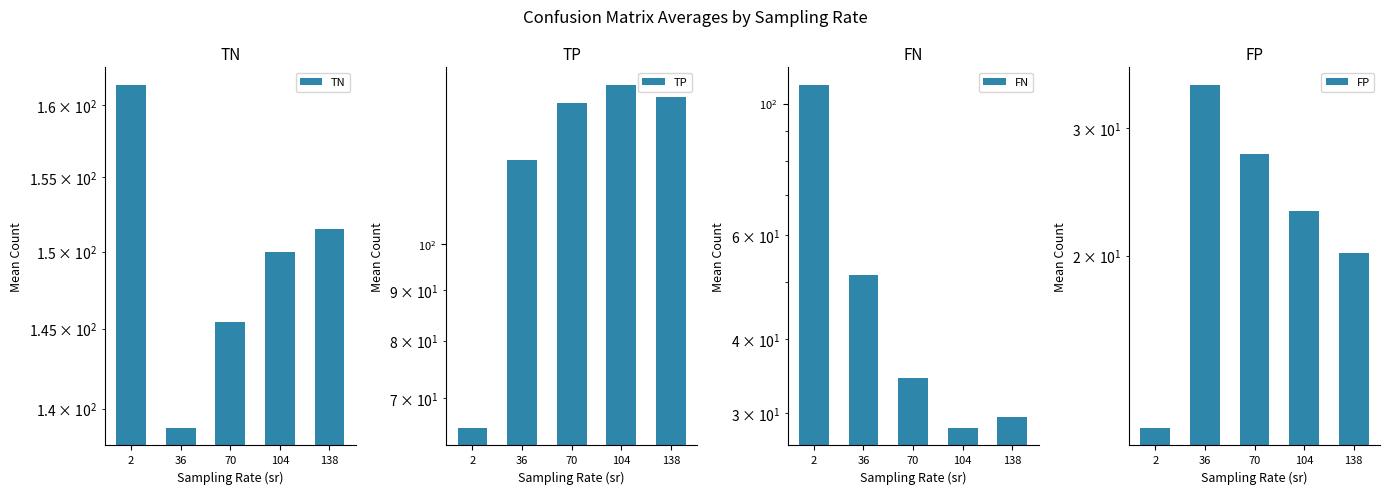

The value of TN at 104 is 216.8. True or false?

False